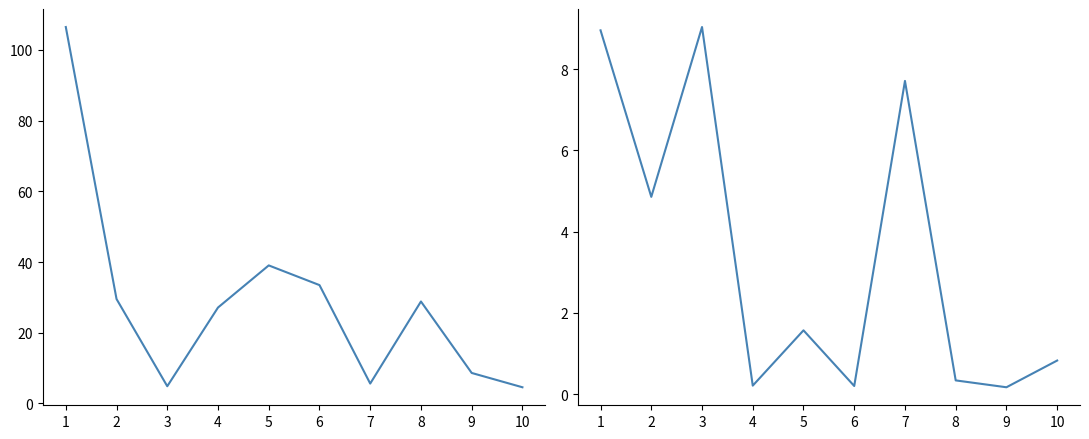

At which category does Nuevos casos reach its first local peak?

3